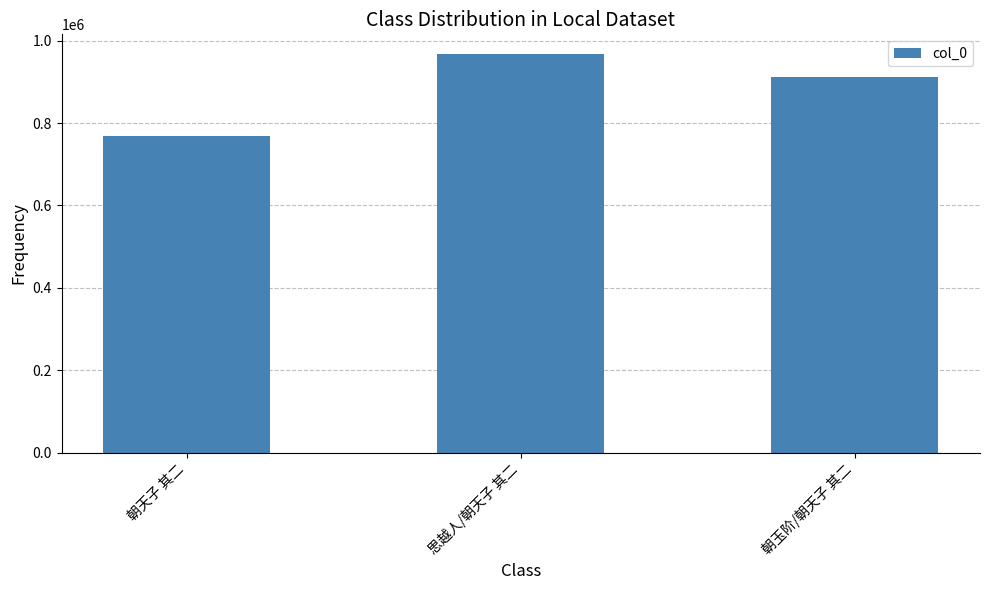

Reading left to right, transcribe all the data shown in this chart.

768398	967281	911378